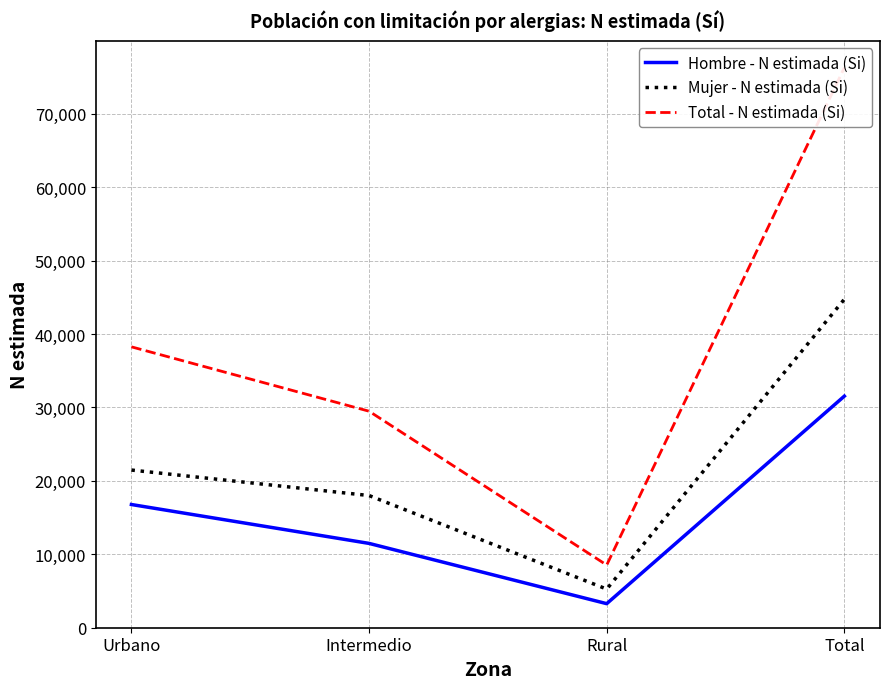

Which series has the largest total across all categories?

Total - N estimada (Si)